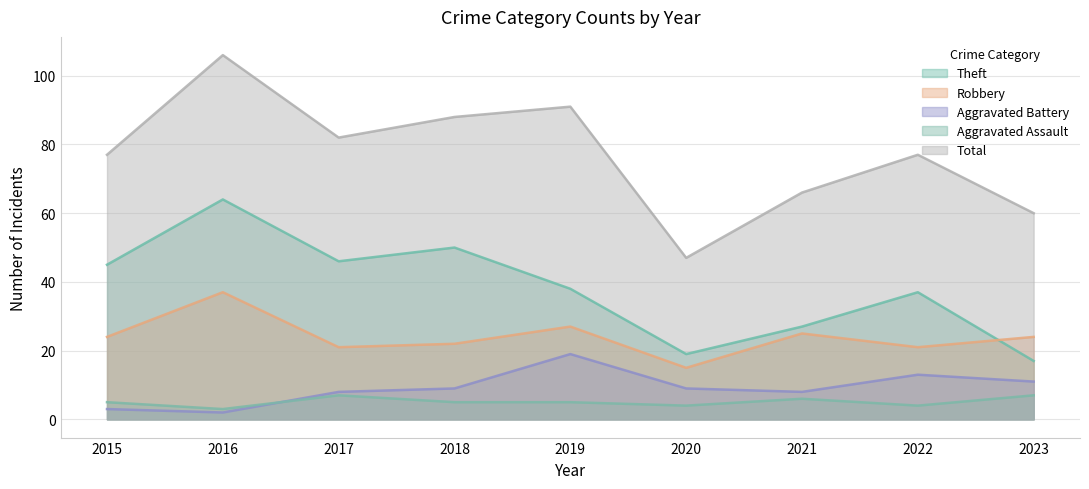

At which label does Robbery reach its peak?

2016